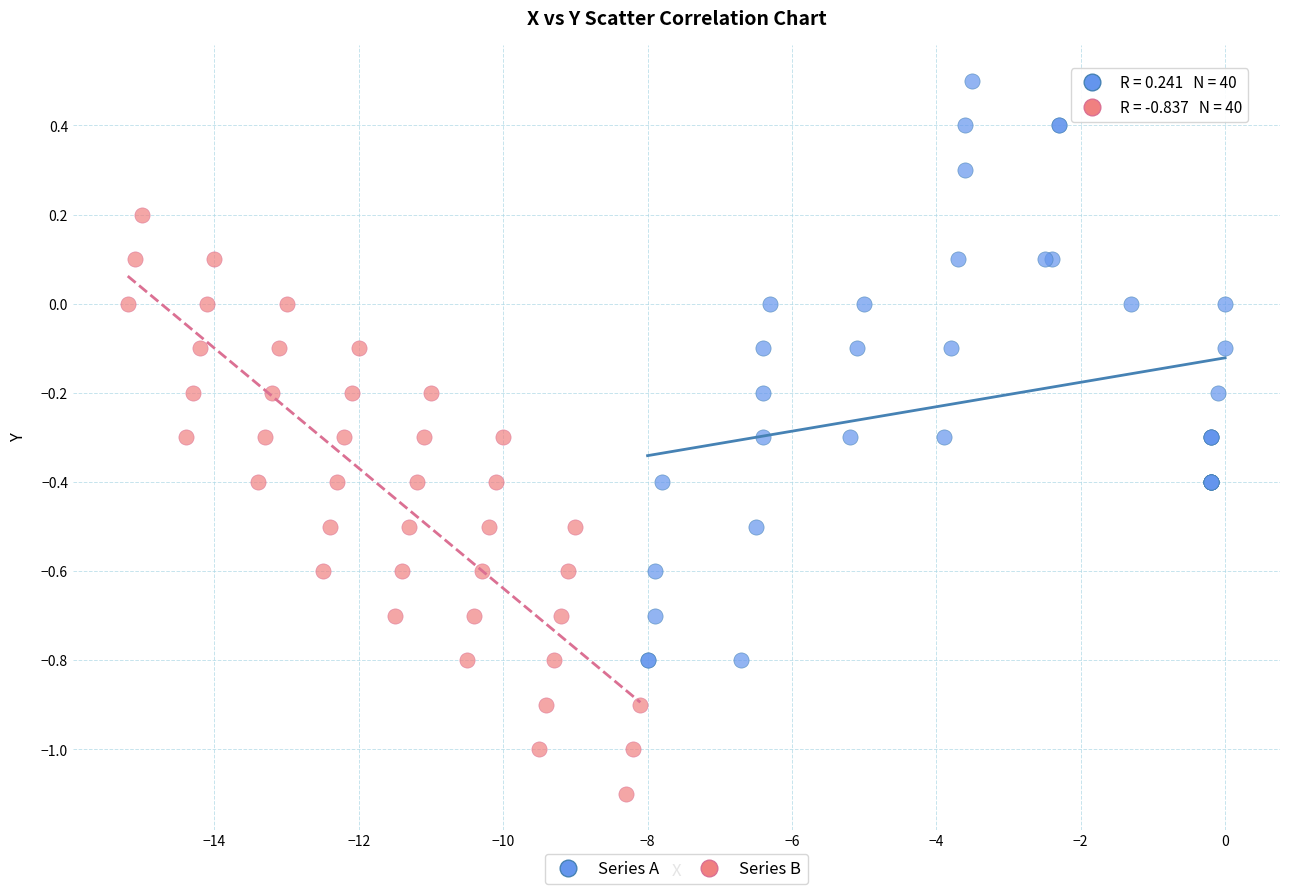

Which series contains the highest Y value?

Series A